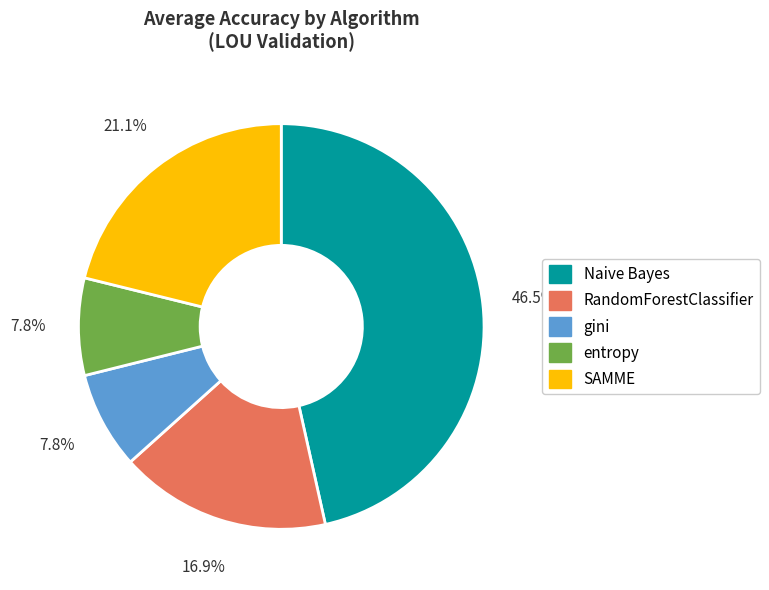

Is there a majority slice in this chart?

No